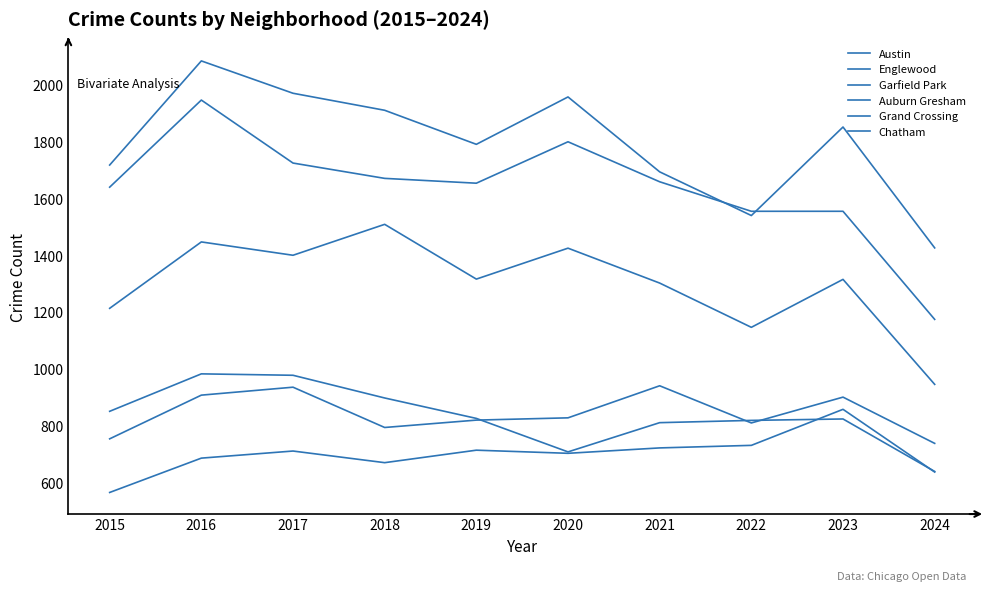

Which category has the lowest value across all series?

2015